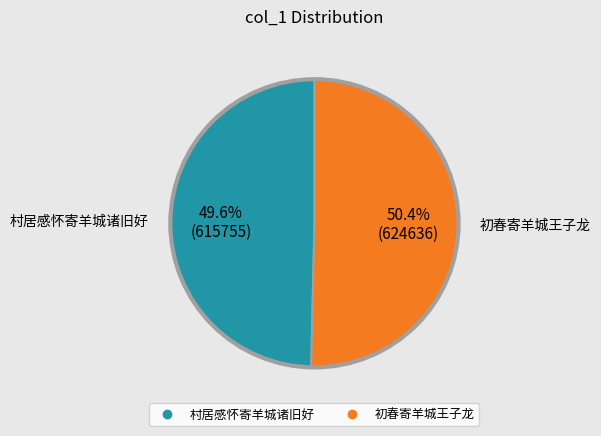

Is the sum of 村居感怀寄羊城诸旧好 and 初春寄羊城王子龙 greater than half?

Yes